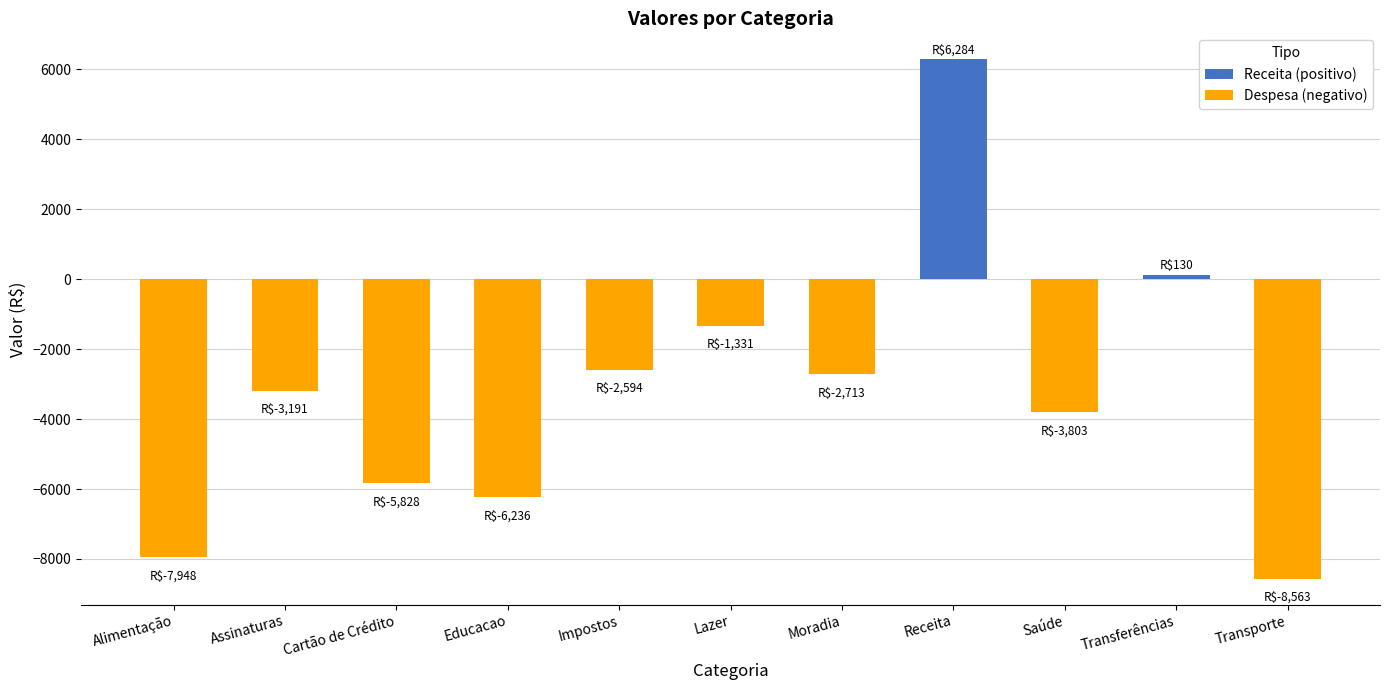

Which label corresponds to the largest value in the chart?

Receita